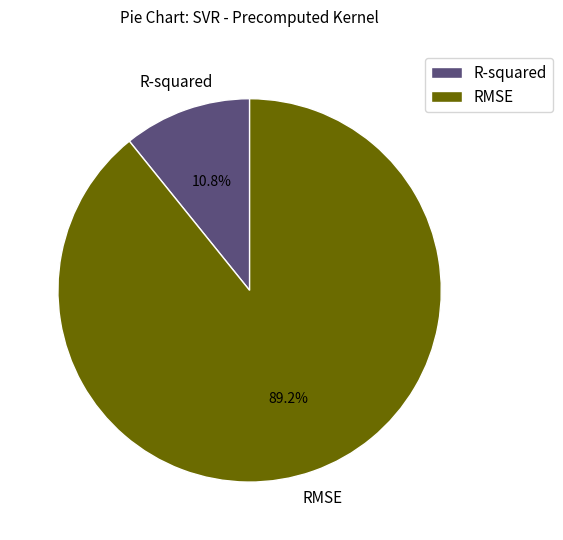

To the nearest percent, what percentage of the pie is R-squared?

11%